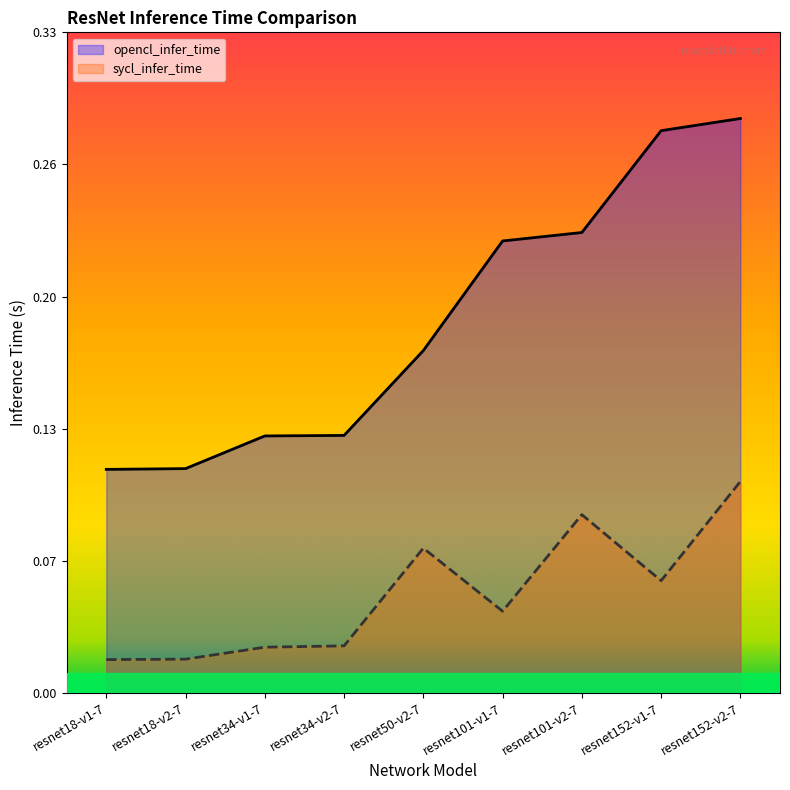

Is the value of opencl_infer_time at resnet18-v2-7 greater than the value of sycl_infer_time at resnet34-v2-7?

Yes